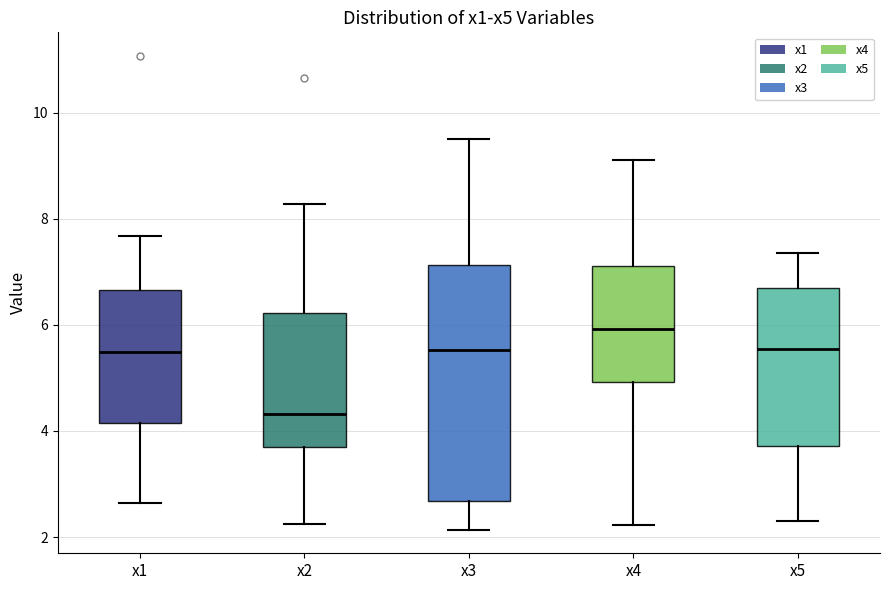

Where is the upper edge of the box for x5 on the y-axis? The values are not printed on the chart, so give them approximately, as read against the axis.

6.6